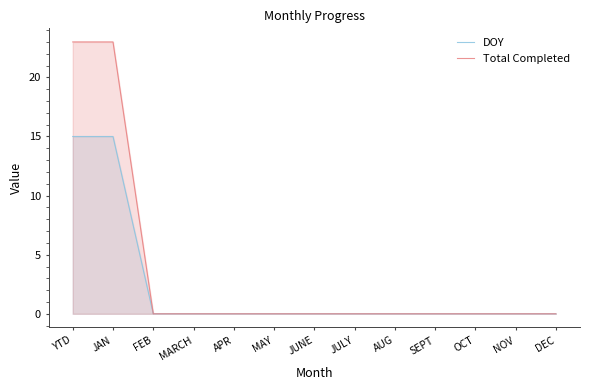

How many lines are shown in the chart?

2